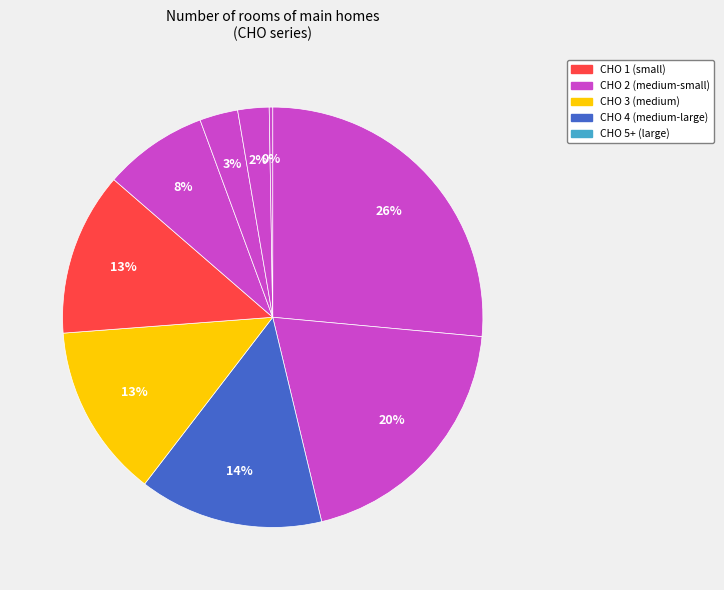

To the nearest percent, what is the difference between the largest and smallest slice percentages?

26%